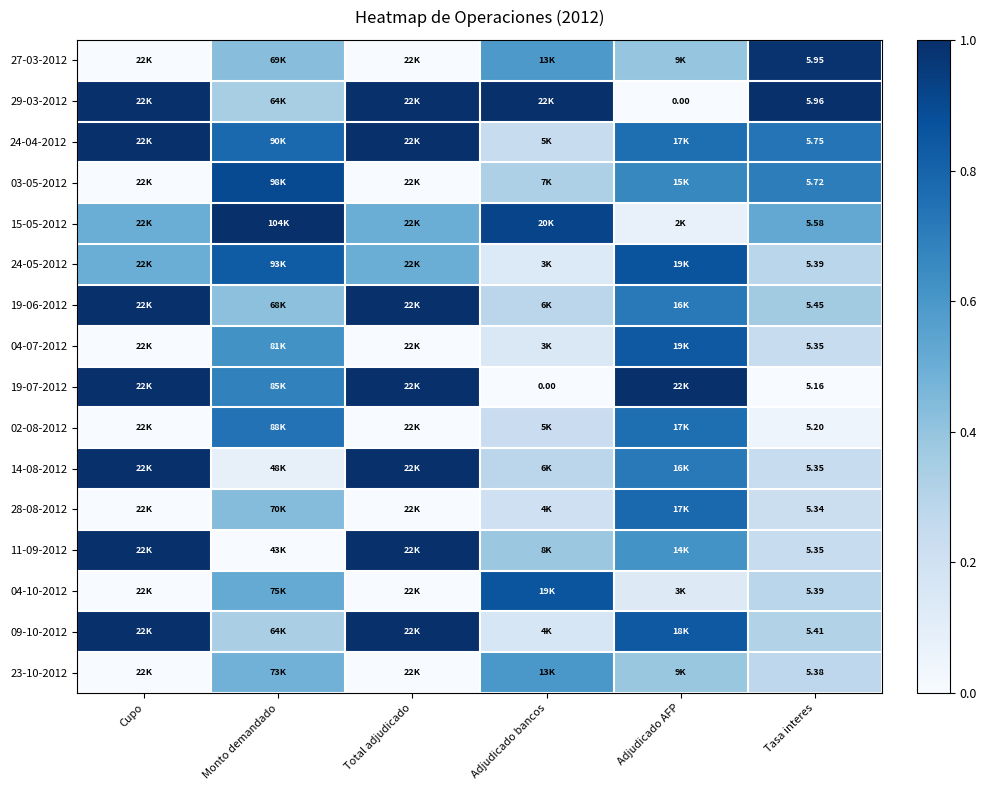

What is the highest value of the 27-03-2012 series?

1.0